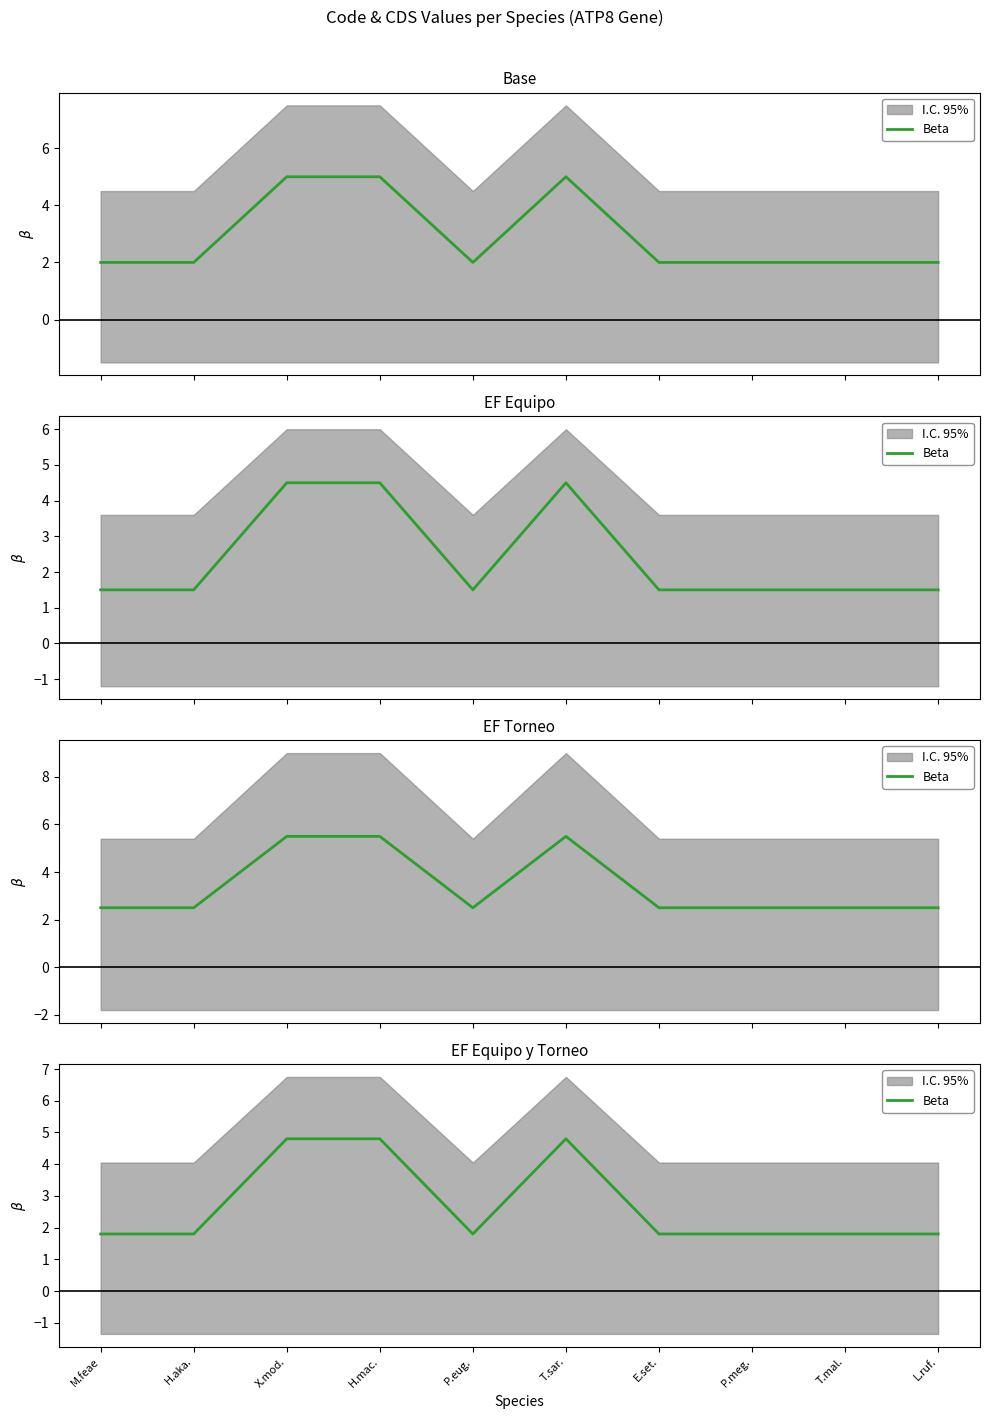

Count the number of categories in the chart.

10